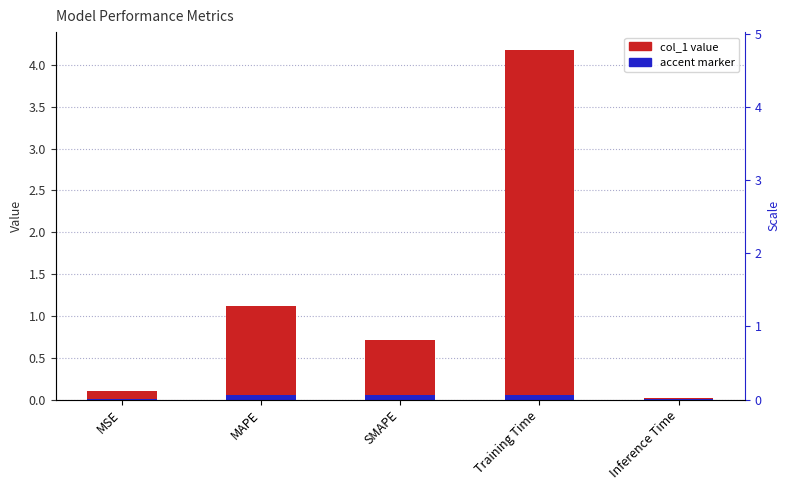

What is the label of the 1st bar from the left?

MSE